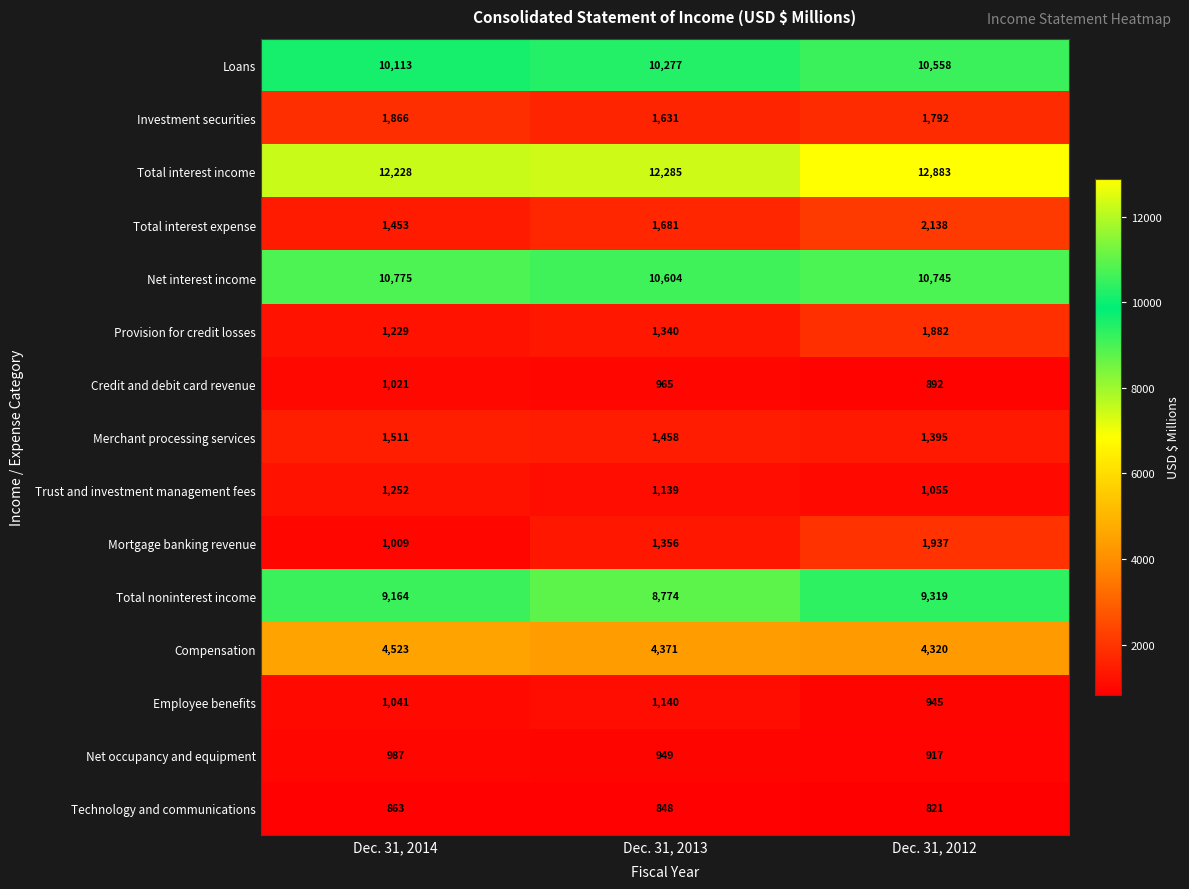

What value does the Investment securities series have at Dec. 31, 2012, to the nearest 10?

1790